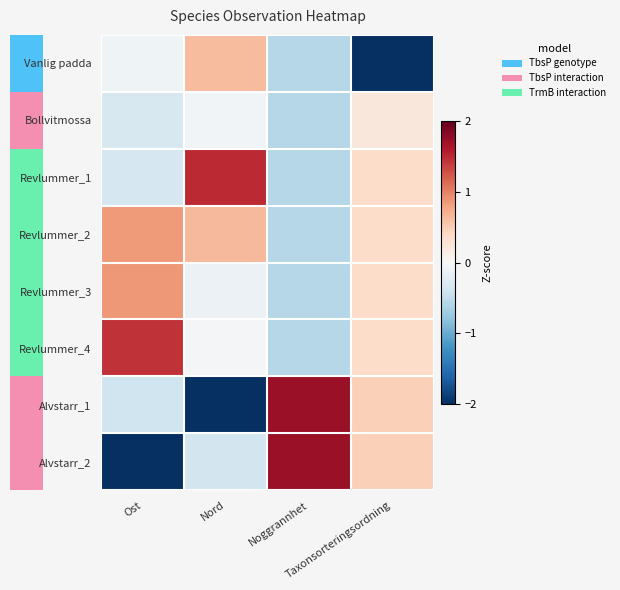

Which has a higher value, Noggrannhet or Taxonsorteringsordning?

Noggrannhet